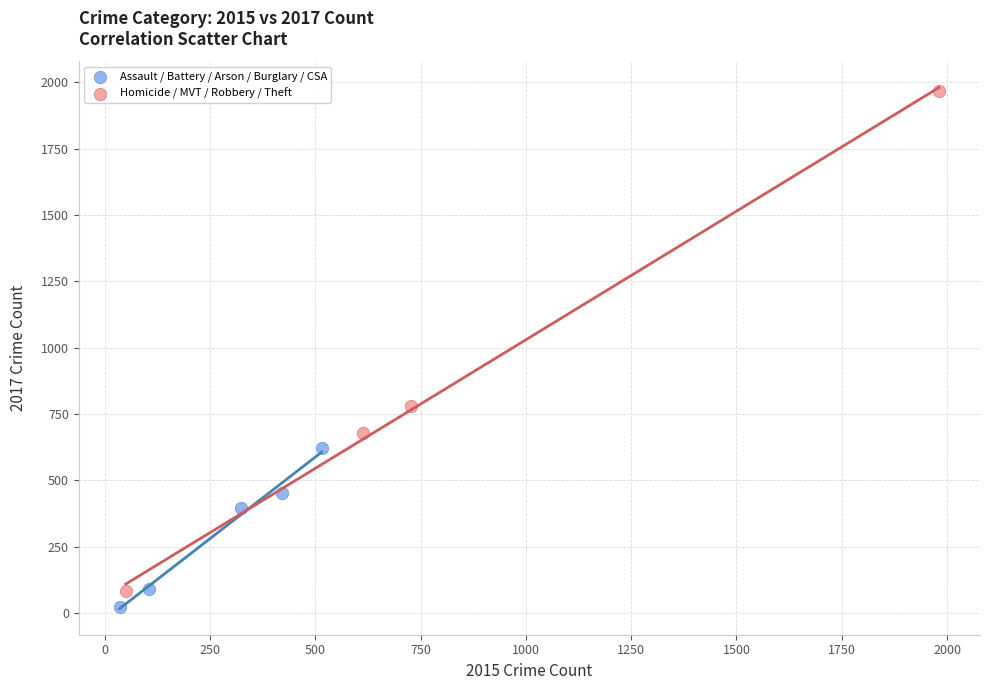

Which series has the widest spread of Y values?

Homicide / MVT / Robbery / Theft